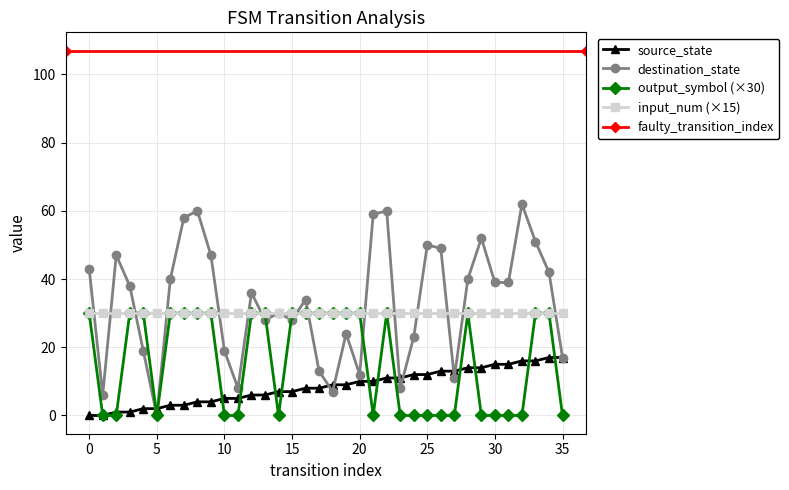

Which series ends up on top after the final intersection of source_state and output_symbol?

source_state